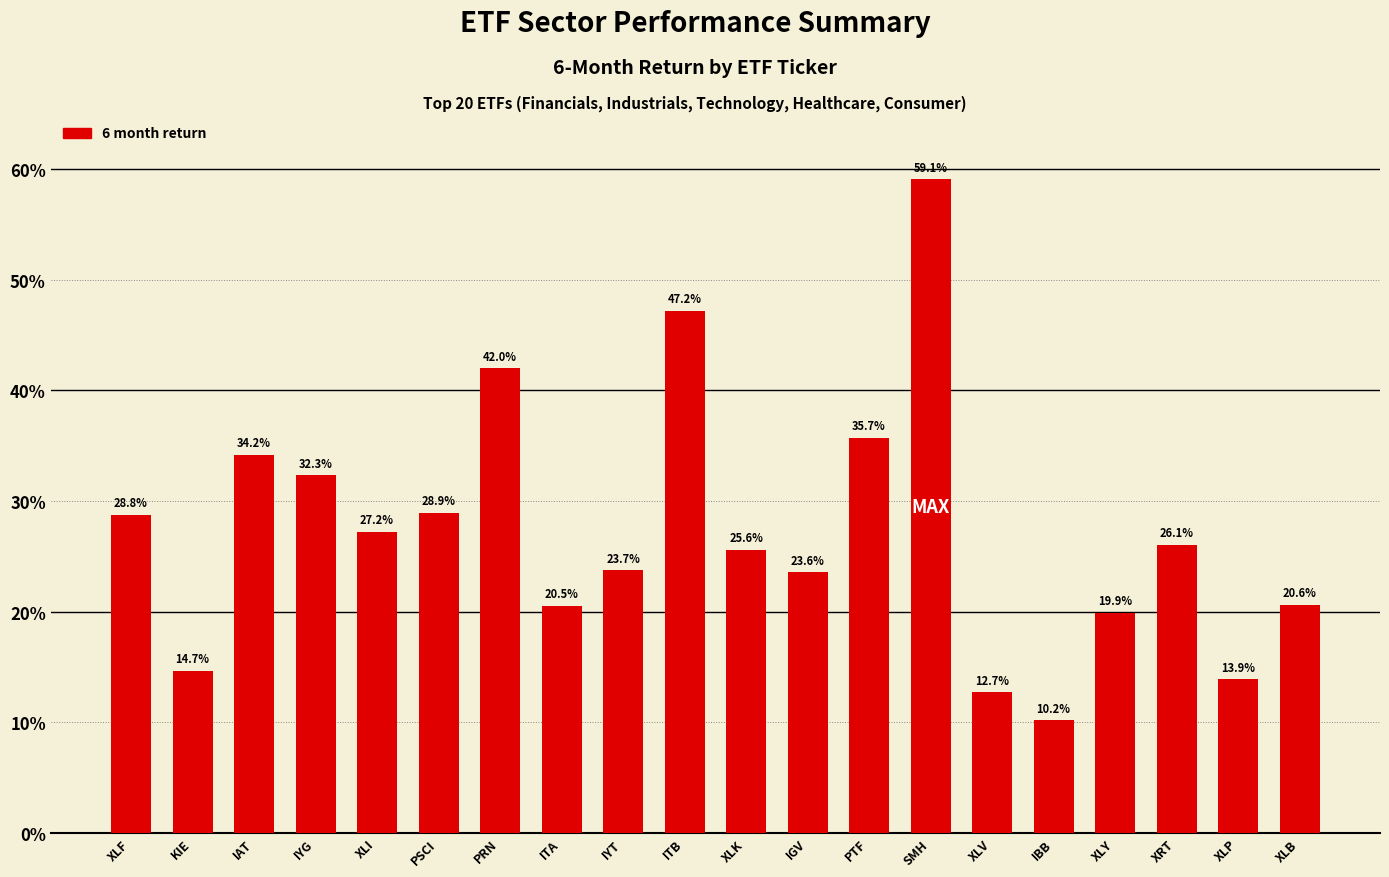

What is the difference between the values at ITB and PSCI?

18.3